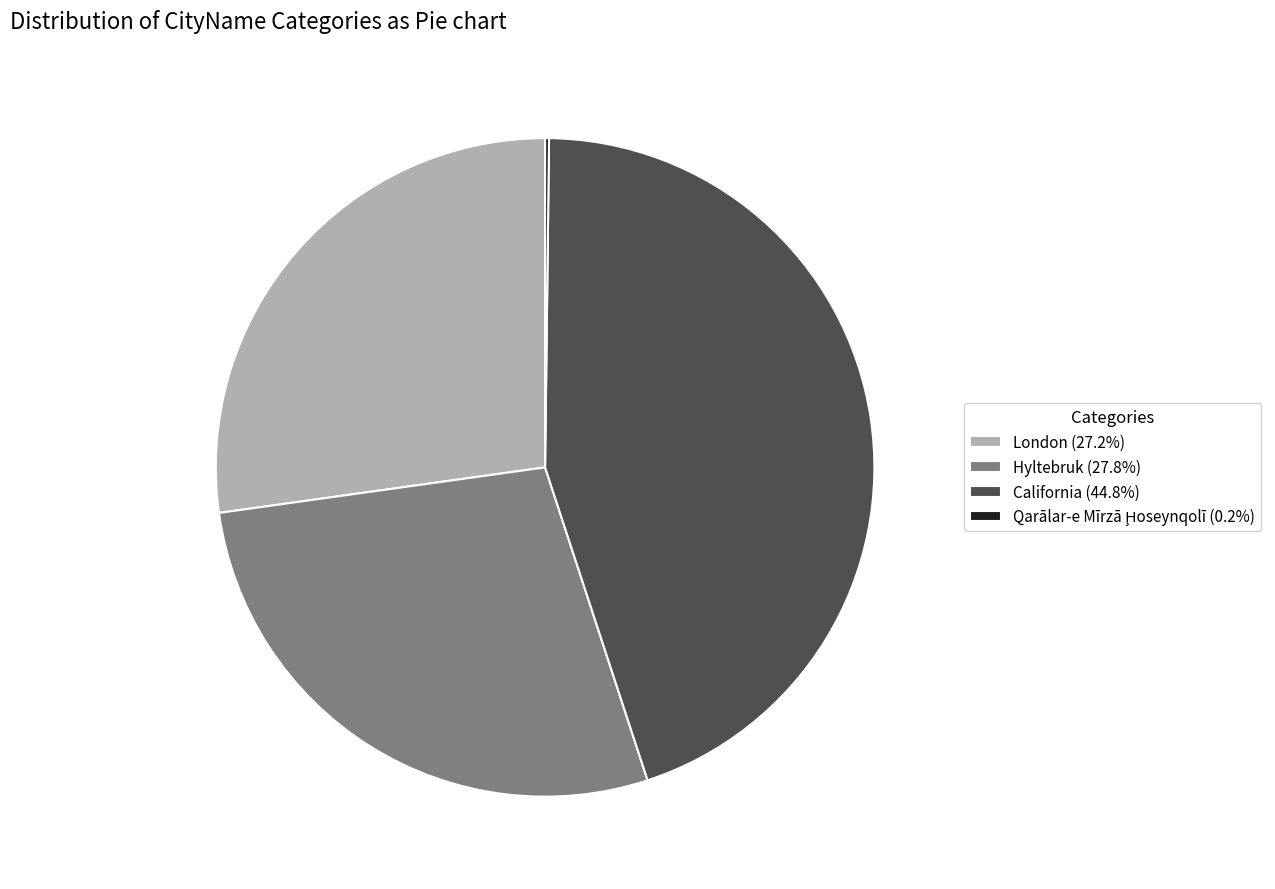

What is the ratio of the value at California (44.8%) to the value at Hyltebruk (27.8%)?

1.6